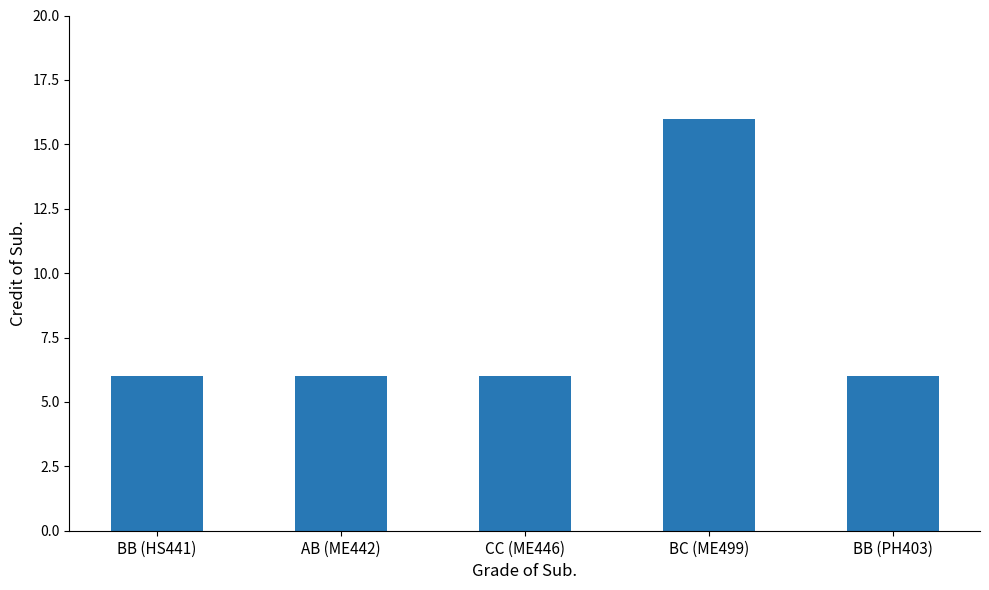

What is the label of the 3rd bar from the left?

CC (ME446)